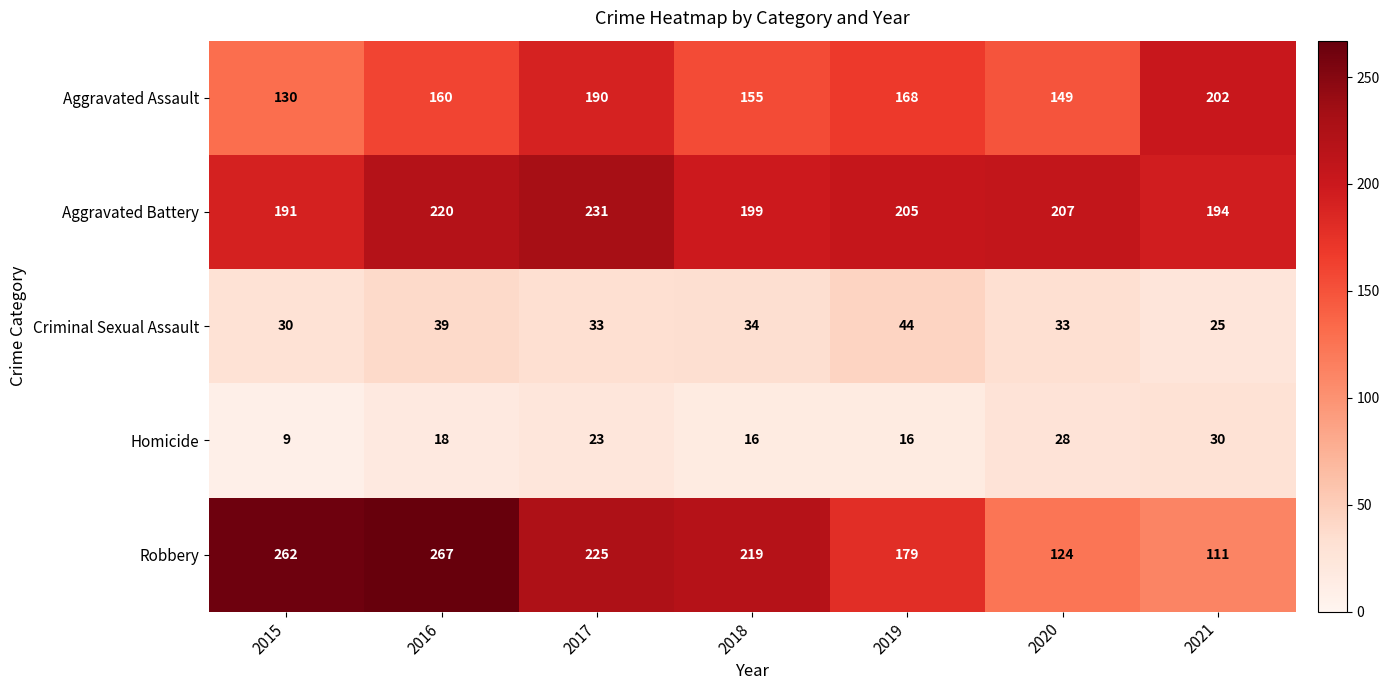

What is the spread (max minus min) of values at 2020?

179